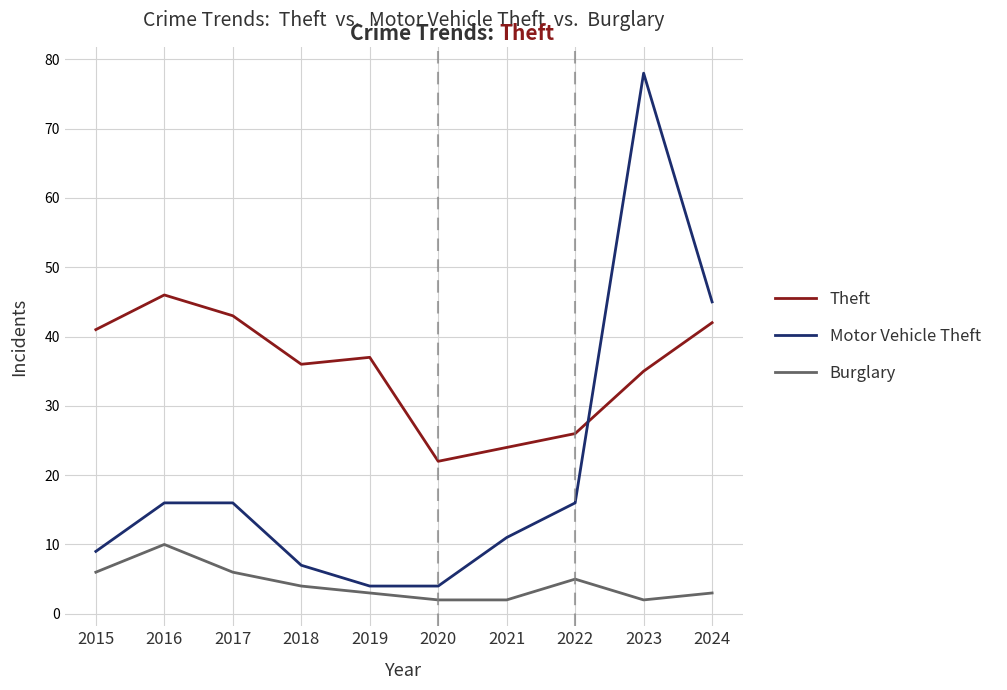

What is the difference between the maximum and minimum values in the Theft series?

24